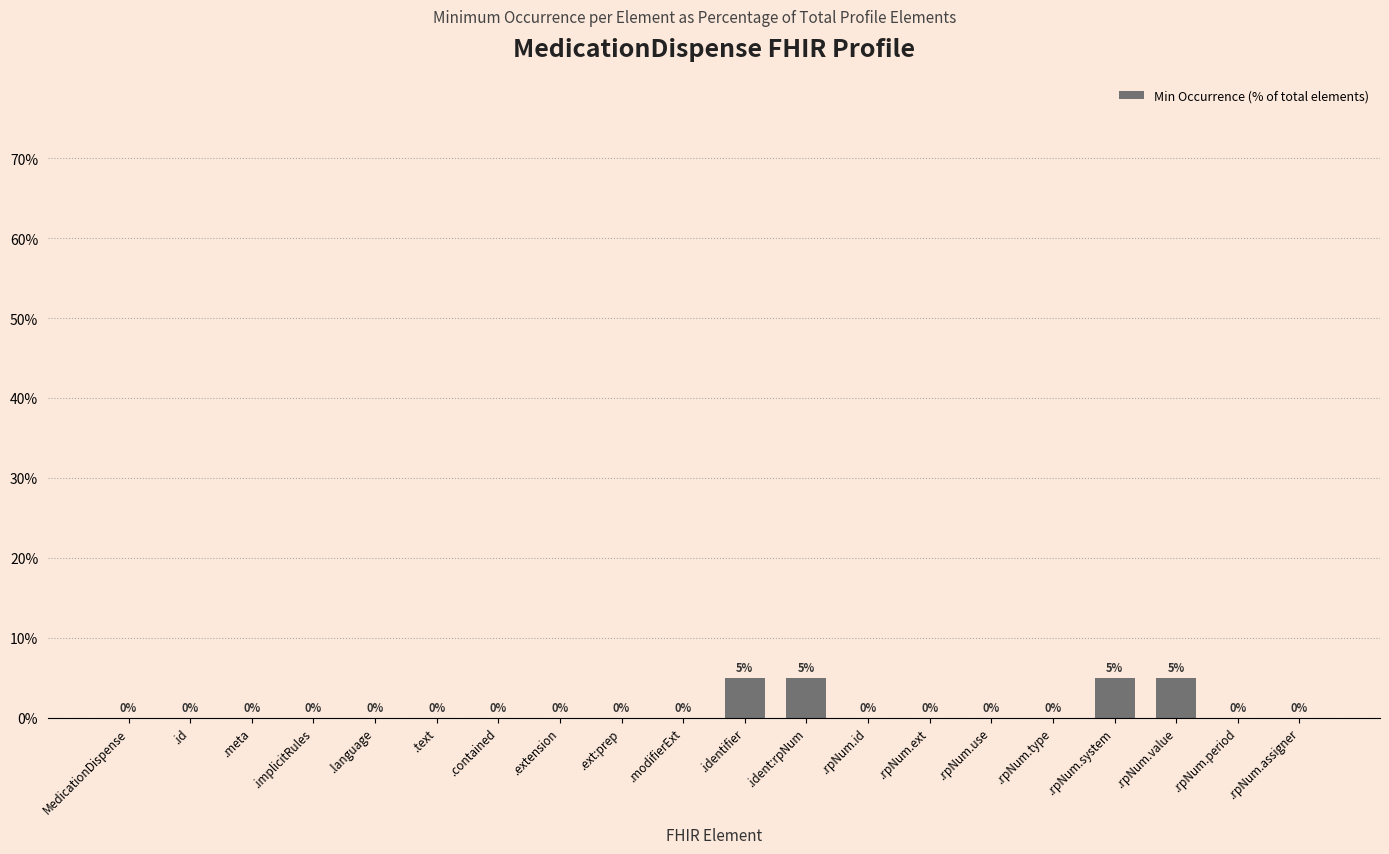

The value at .text is 0. True or false?

True